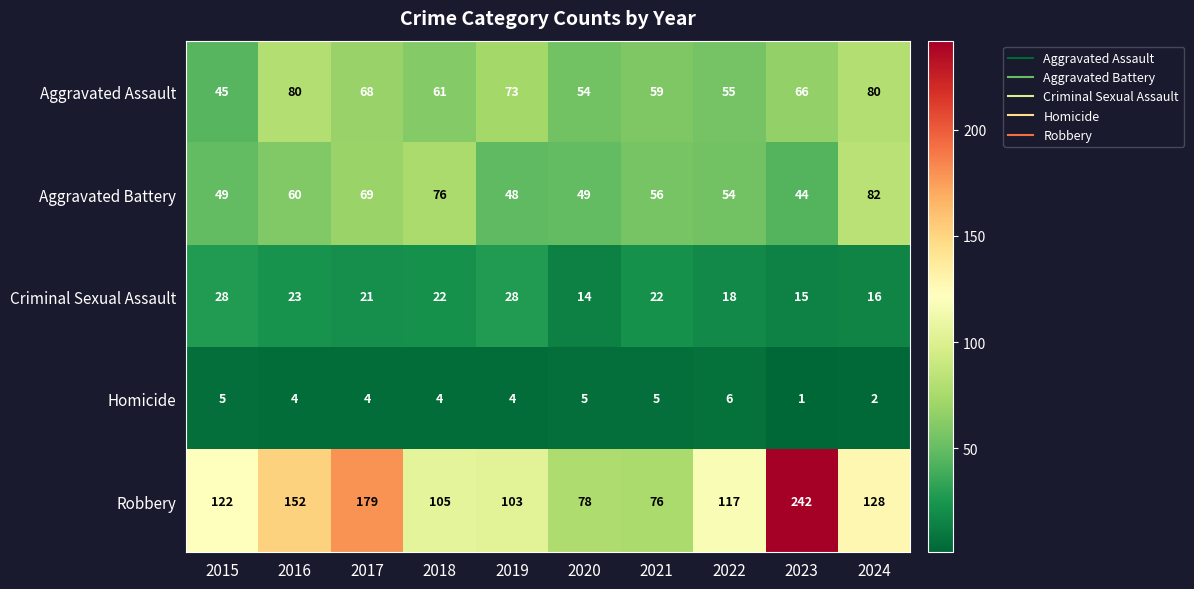

True or false: Criminal Sexual Assault has a value of 13 at 2021.

False